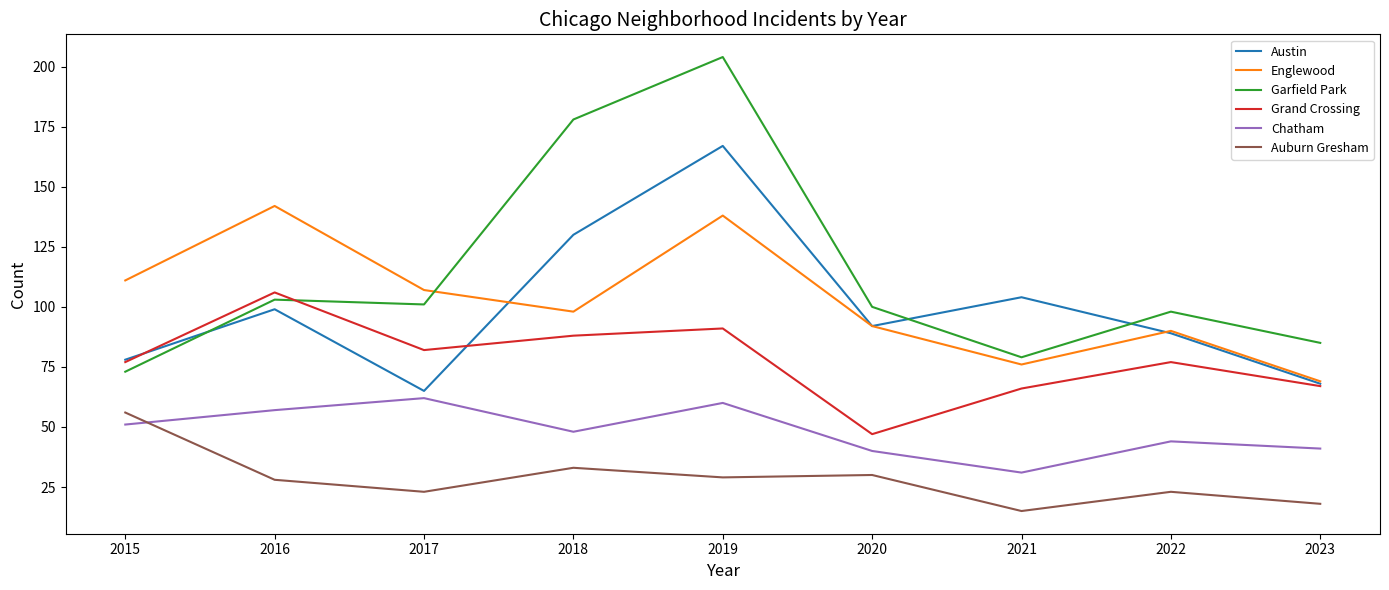

Count the number of categories in the chart.

9